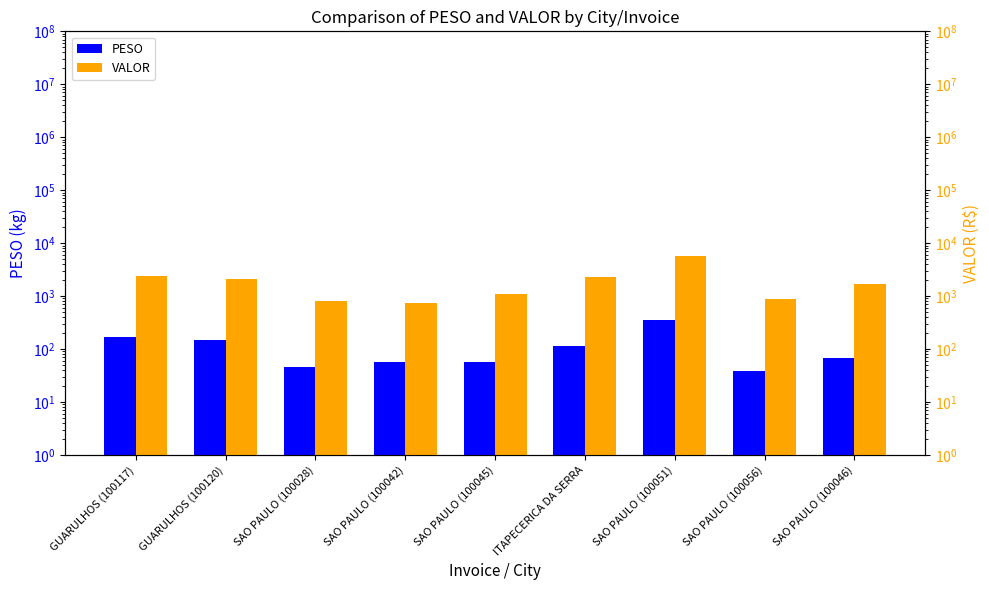

Rank the series by their average value, from highest to lowest.

VALOR, PESO